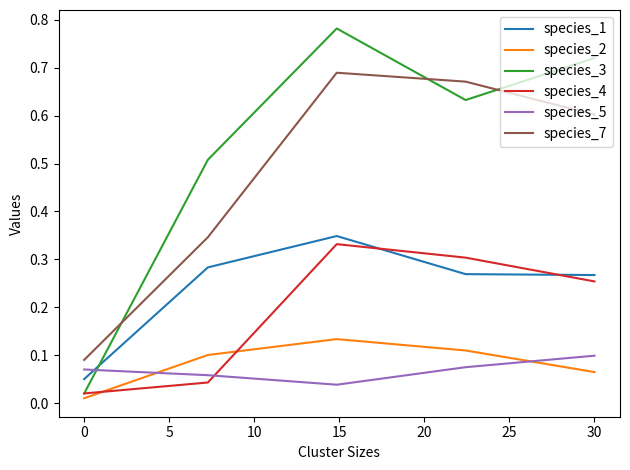

Which series has the largest range (max minus min)?

species_3